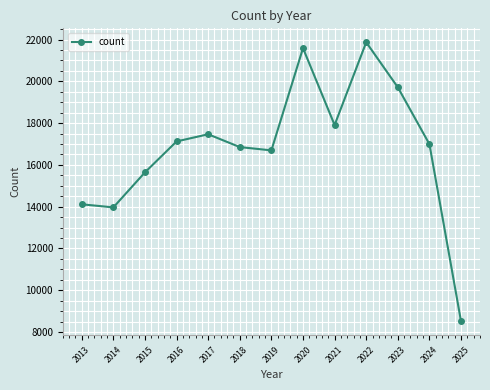

Which has a higher value, 2022 or 2020?

2022